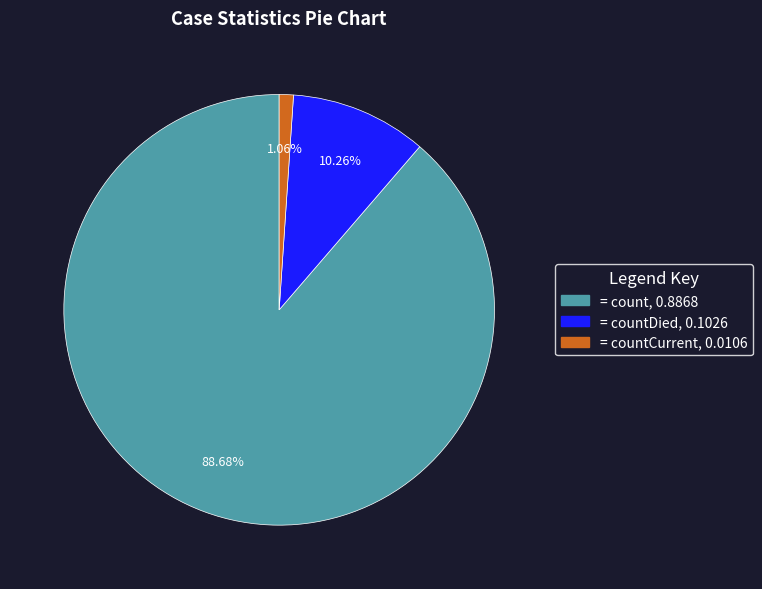

Is there a majority slice in this chart?

Yes